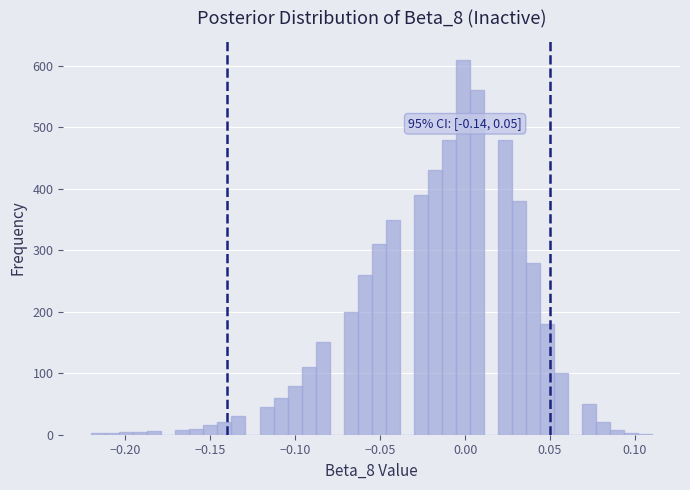

Read against the x-axis, roughly where is the centre of the tallest bar?

0.000